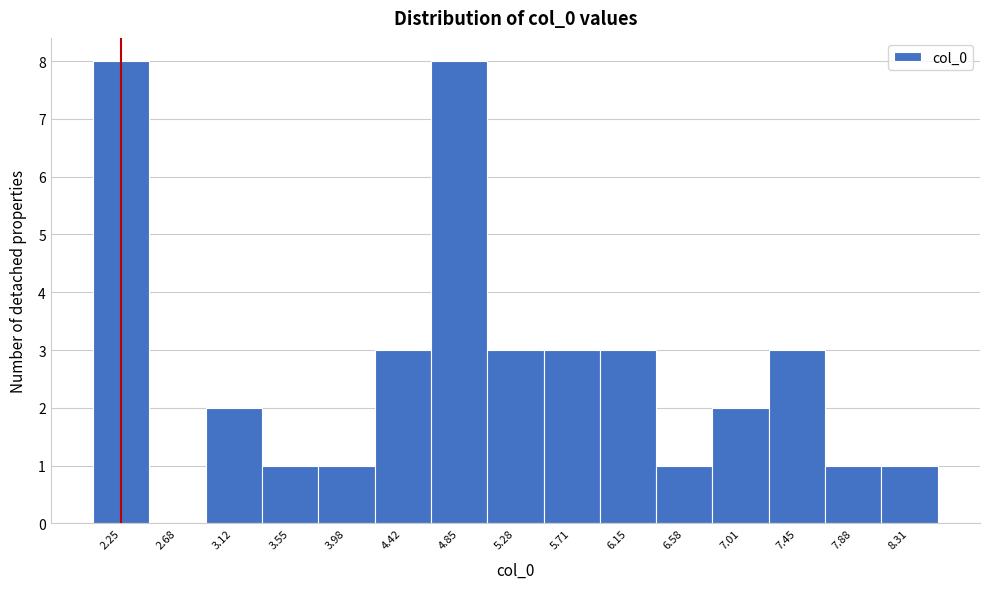

Reading left to right, extract all data points from this chart.

2.25=8	2.68=0	3.12=2	3.55=1	3.98=1	4.42=3	4.85=8	5.28=3	5.71=3	6.15=3	6.58=1	7.01=2	7.45=3	7.88=1	8.31=1